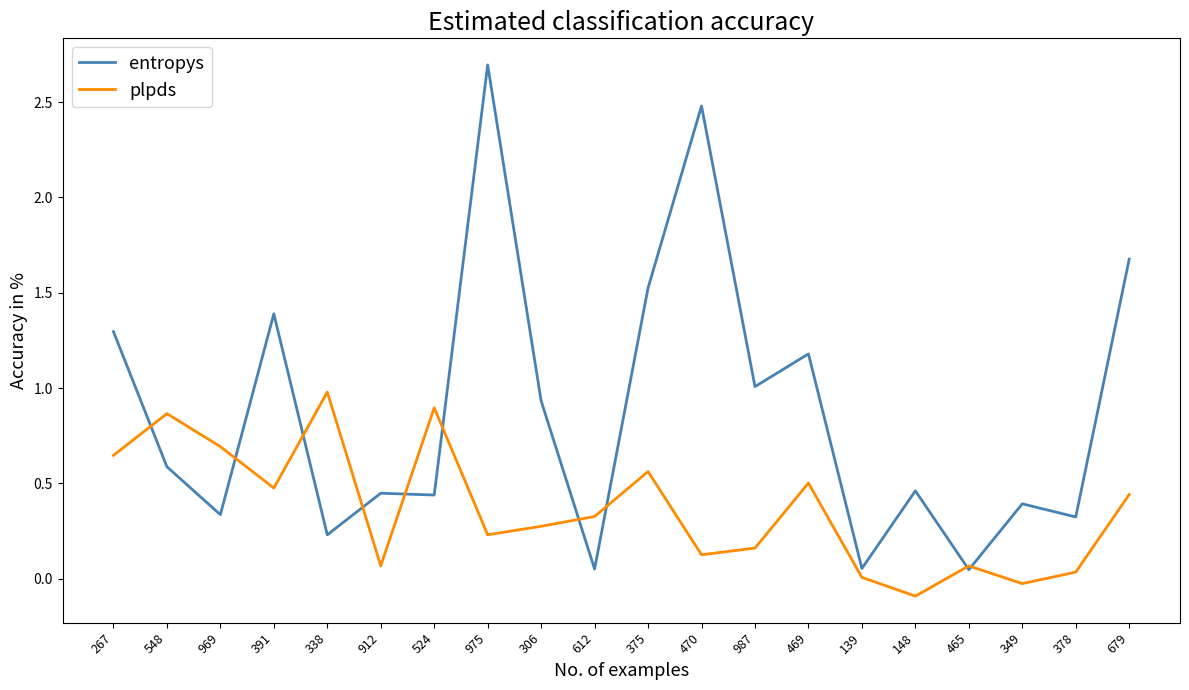

What position from the left is 679?

20